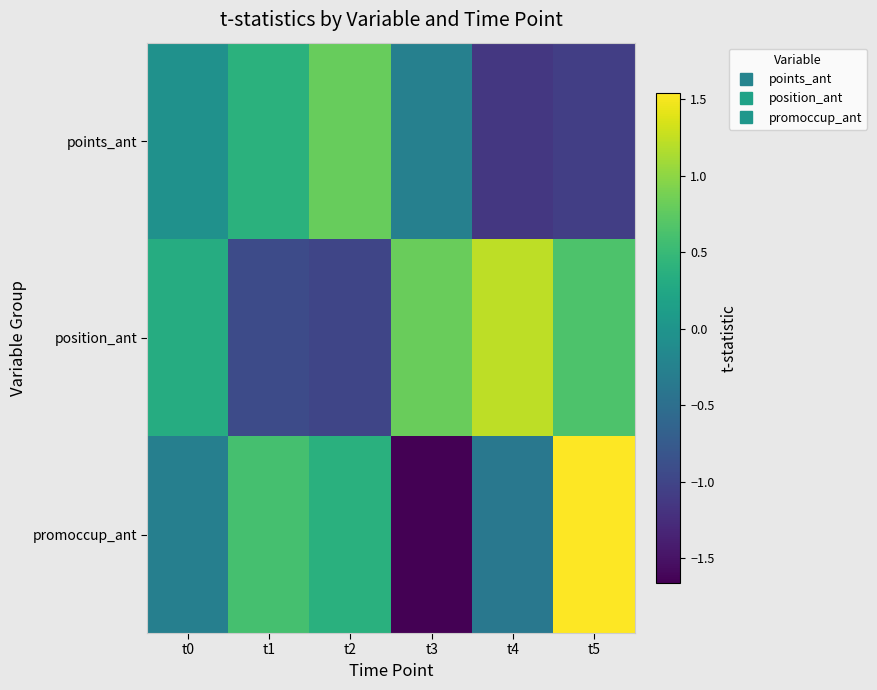

Reading left to right, transcribe all the data shown in this chart.

points_ant: t0=-0.0	t1=0.4	t2=0.8	t3=-0.3	t4=-1.1	t5=-1.1
position_ant: t0=0.3	t1=-0.9	t2=-1.0	t3=0.8	t4=1.2	t5=0.7
promoccup_ant: t0=-0.3	t1=0.6	t2=0.4	t3=-1.7	t4=-0.4	t5=1.5